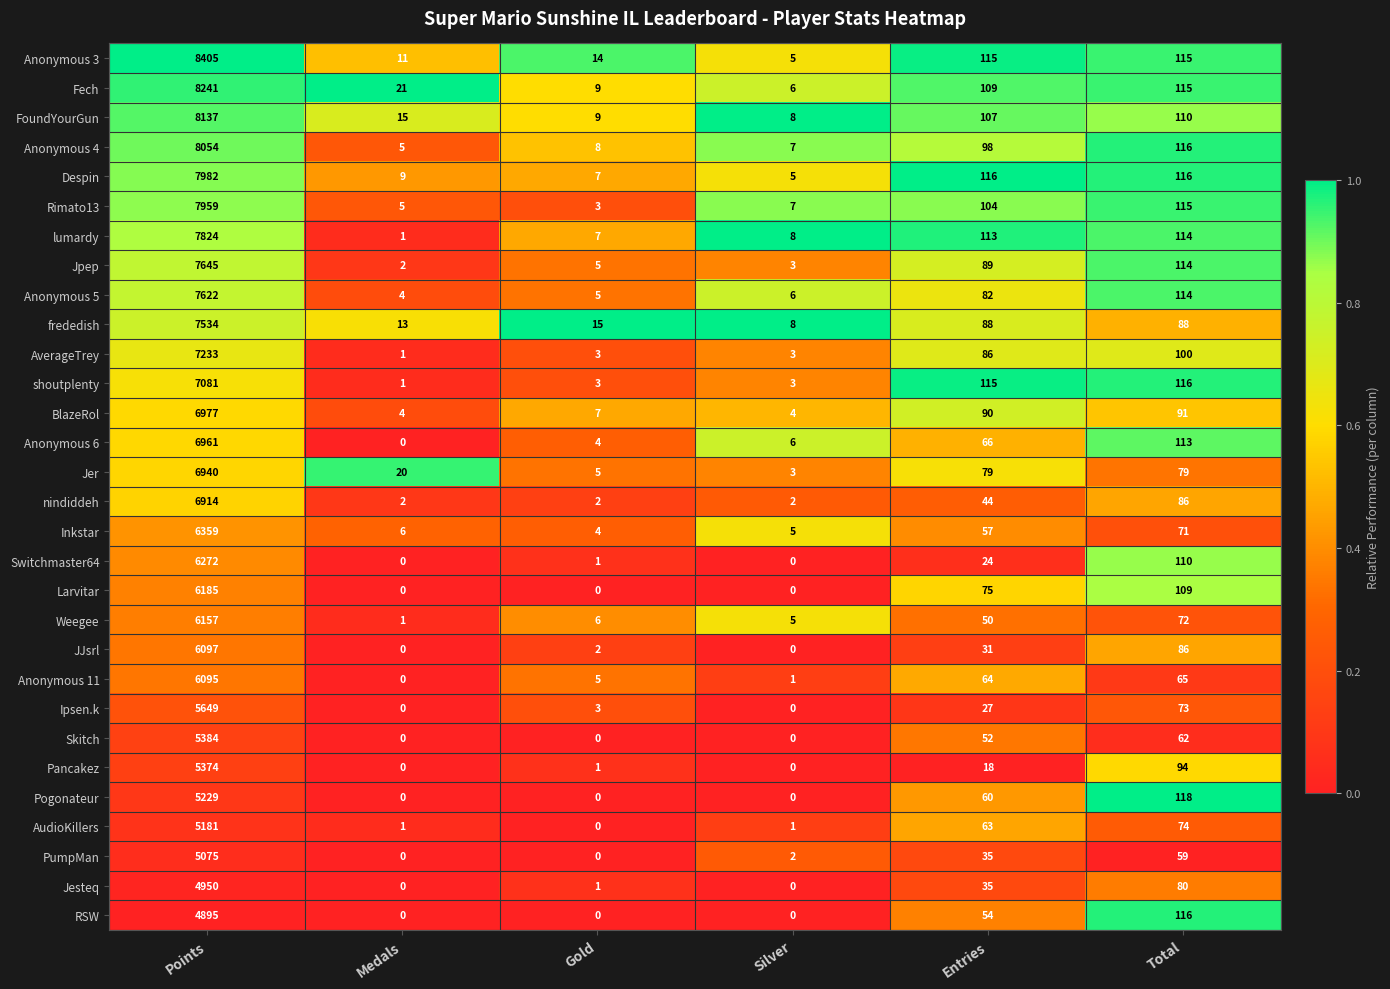

Is it true that FoundYourGun equals 8 at Silver?

True